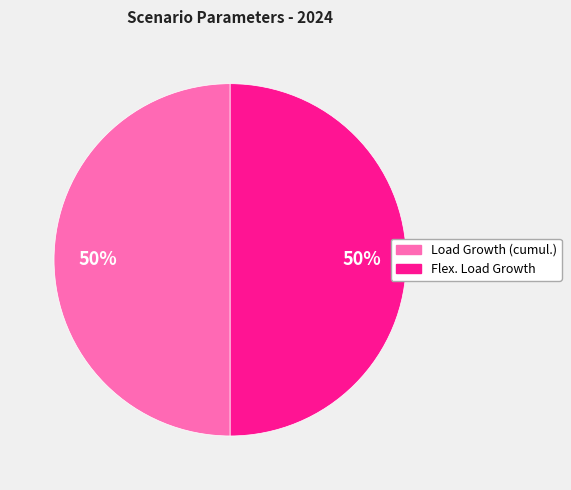

To the nearest percent, what is the average slice percentage?

50%